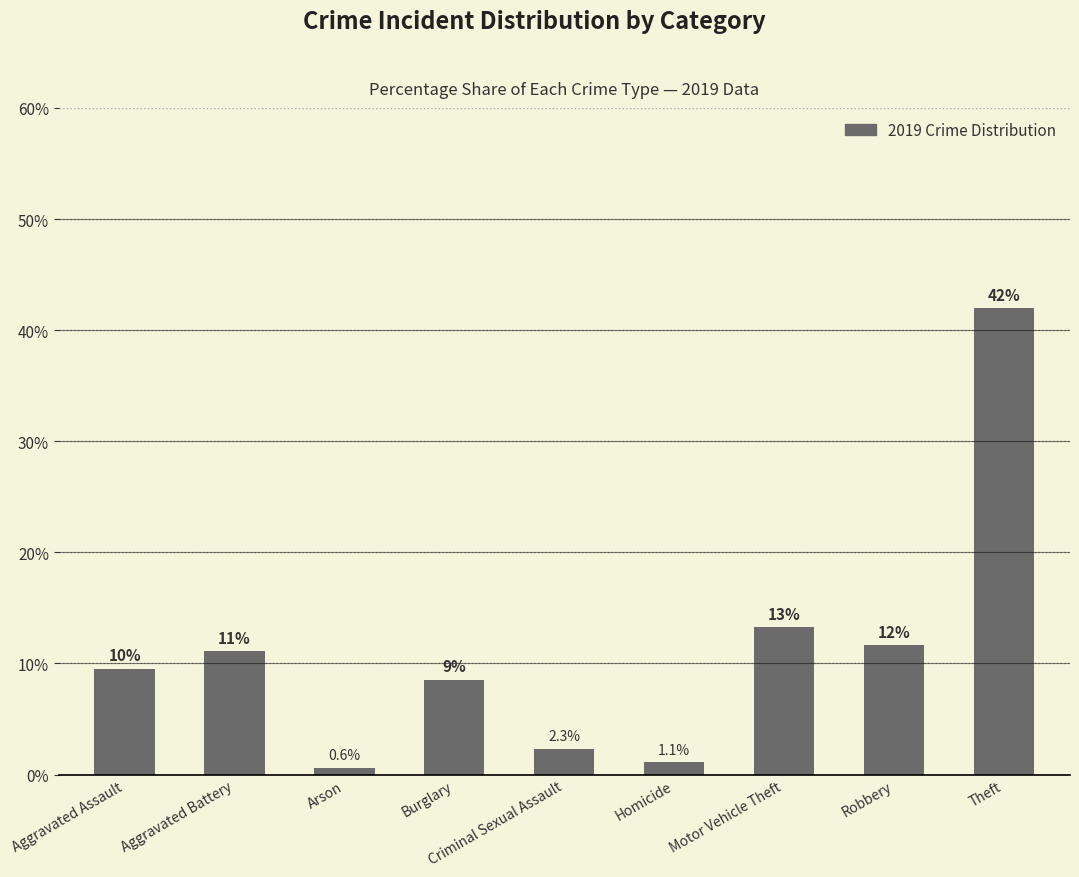

How many bars are there in total?

9